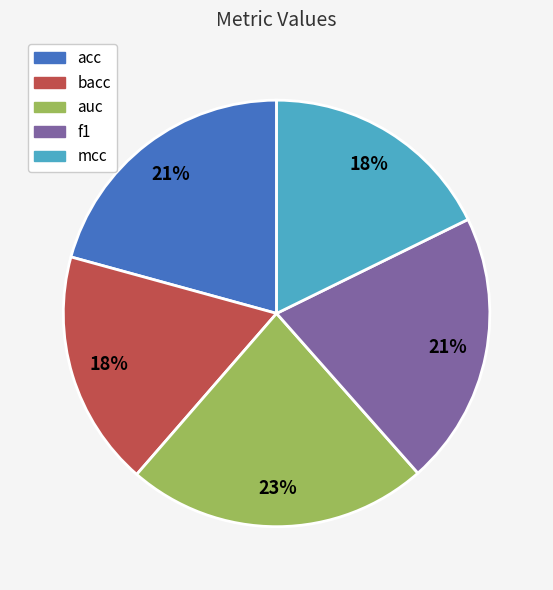

Is the sum of bacc and auc greater than half?

No